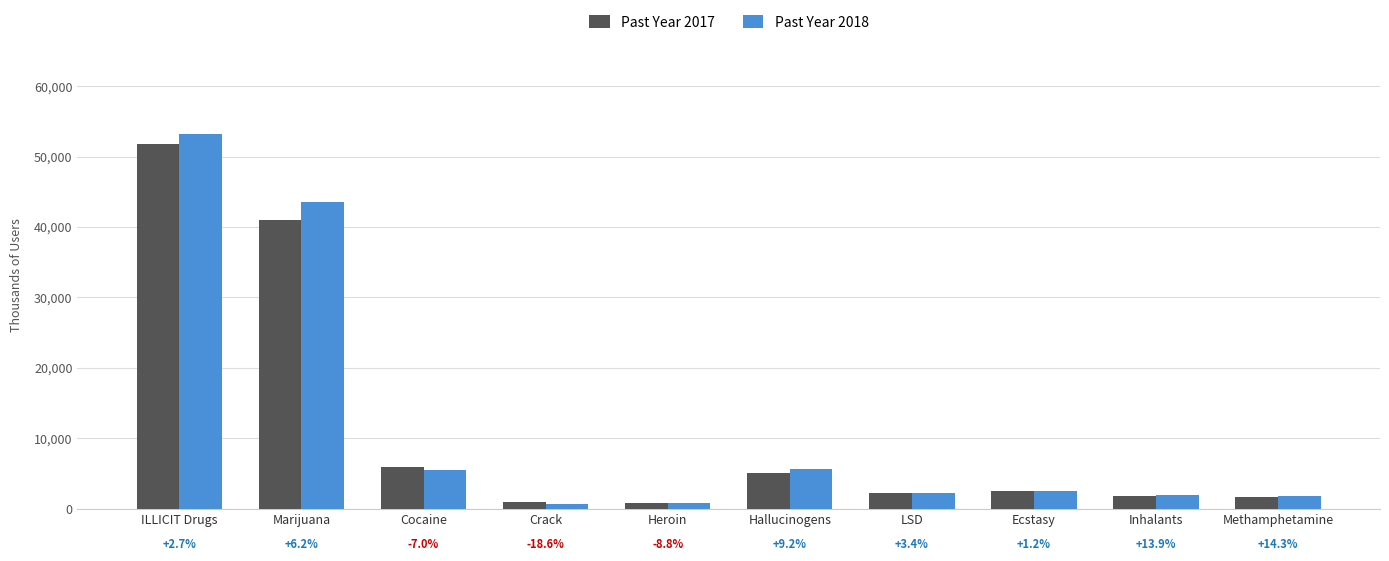

Which category has the highest value across all series?

ILLICIT Drugs